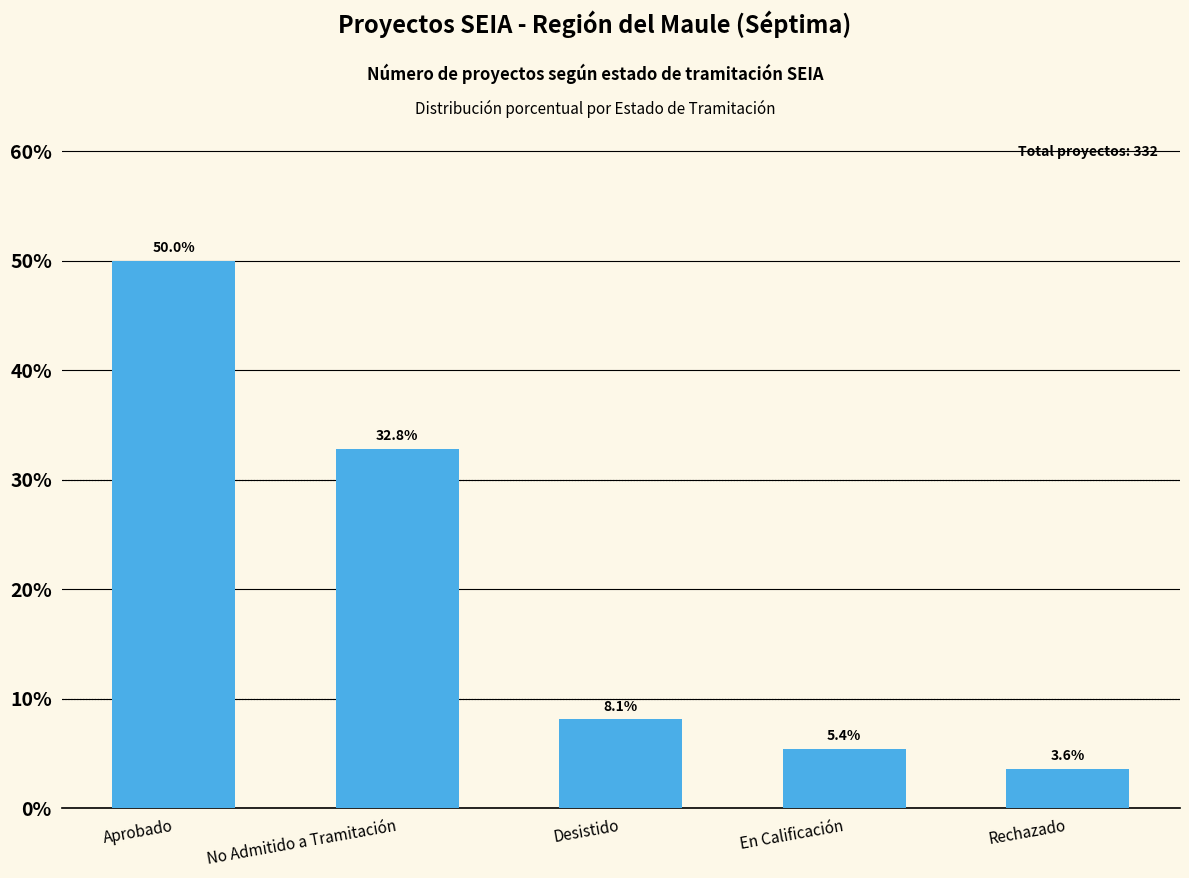

Does the chart contain any negative values?

No